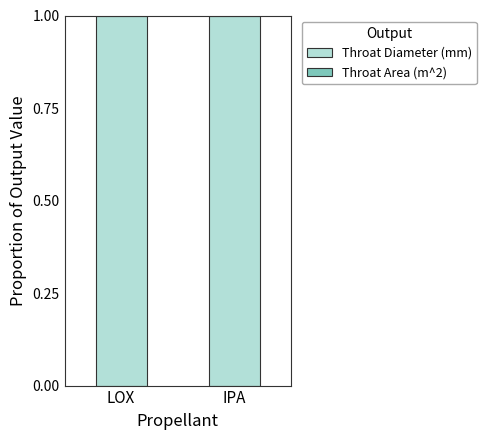

Rank the series by their maximum value, from lowest to highest.

Throat Area (m^2), Throat Diameter (mm)